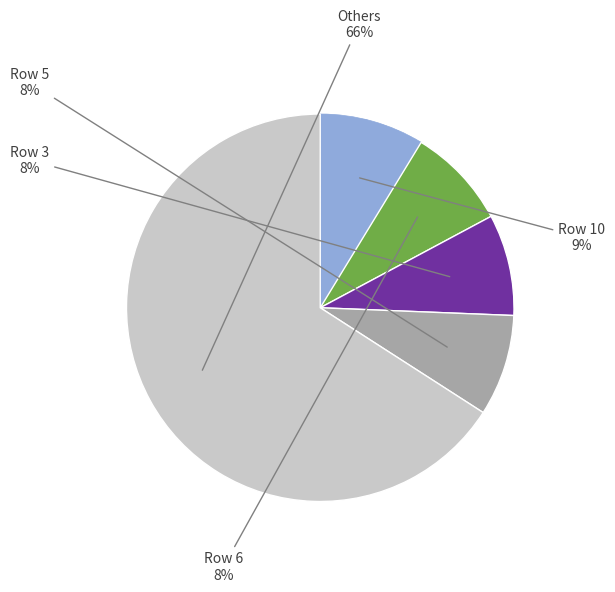

Is there any slice that represents more than half of the pie?

Yes